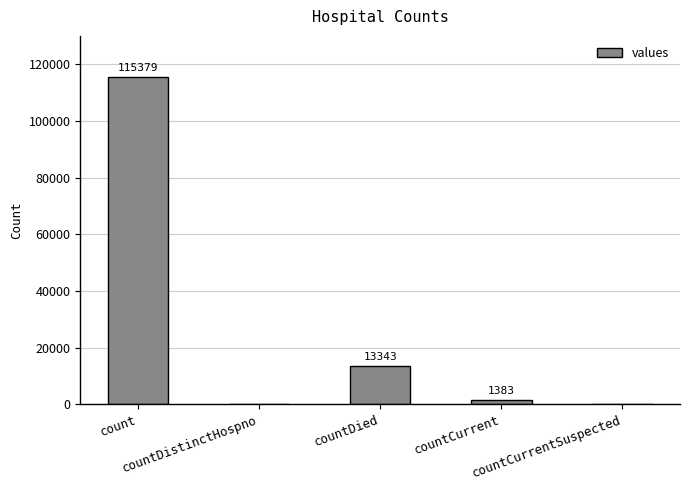

How many values are above zero?

3